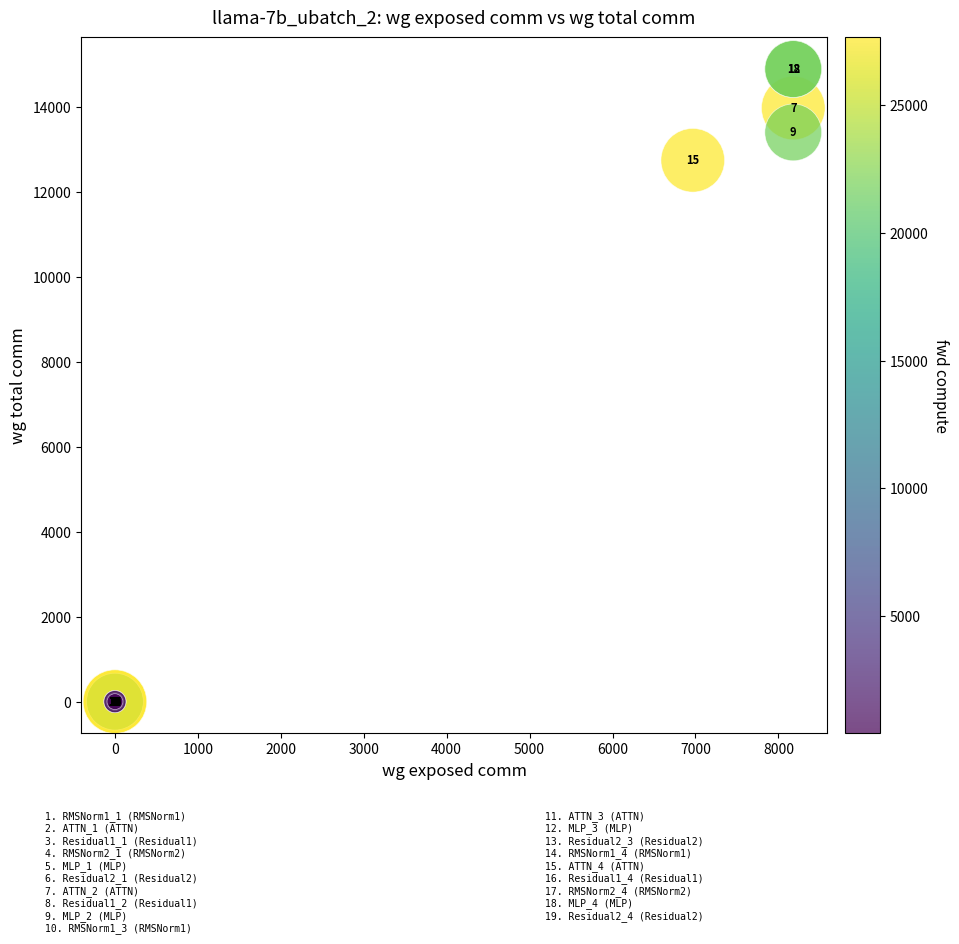

What Y value in the scatter plot is closest to 7451?

12754.9